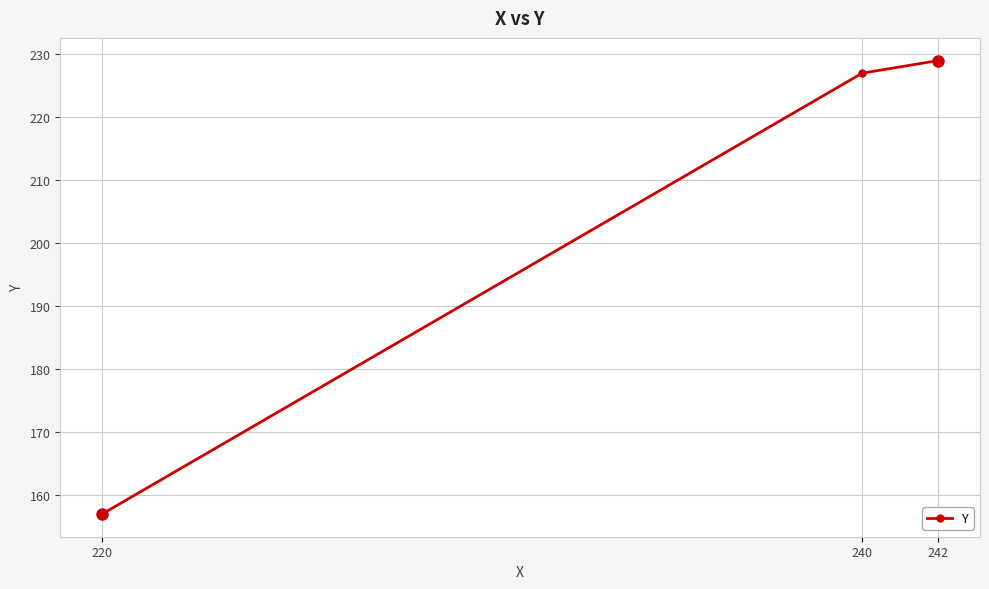

Reading left to right, transcribe all the data shown in this chart.

157	227	229